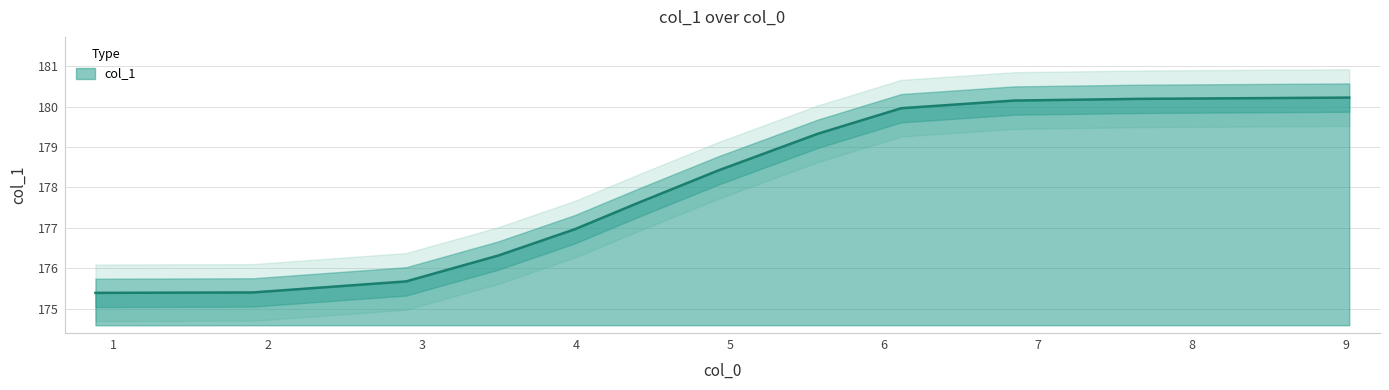

Reading right to left, what are all the values shown in this chart?

9.023391812865496=180.2	7.649122807017544=180.2	6.845029239766082=180.1	6.114035087719298=180.0	5.573099415204678=179.3	4.9298245614035086=178.4	4.41812865497076=177.6	3.9941520467836256=177.0	3.497076023391813=176.3	2.89766081871345=175.7	1.9035087719298245=175.4	0.8801169590643274=175.4